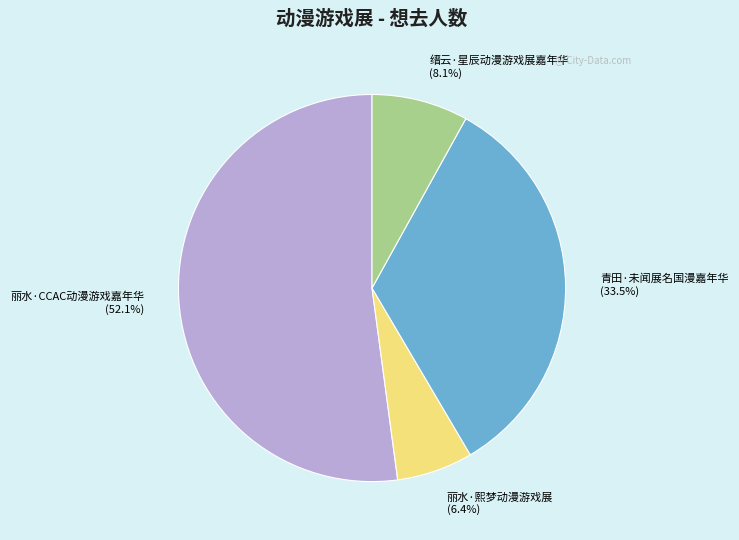

How many slices are in this pie chart?

4